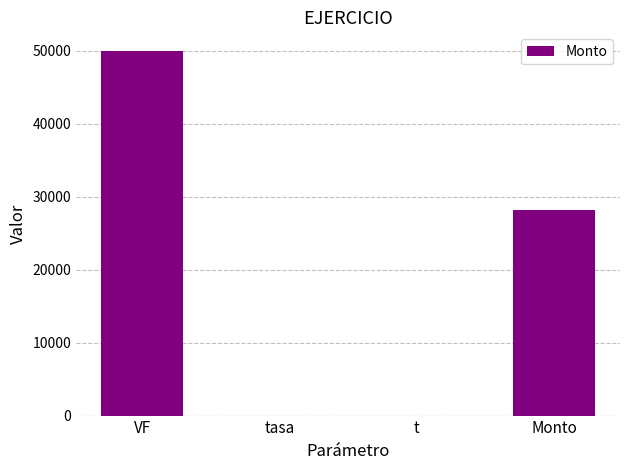

True or false: the data shows 16086.1 at Monto.

False